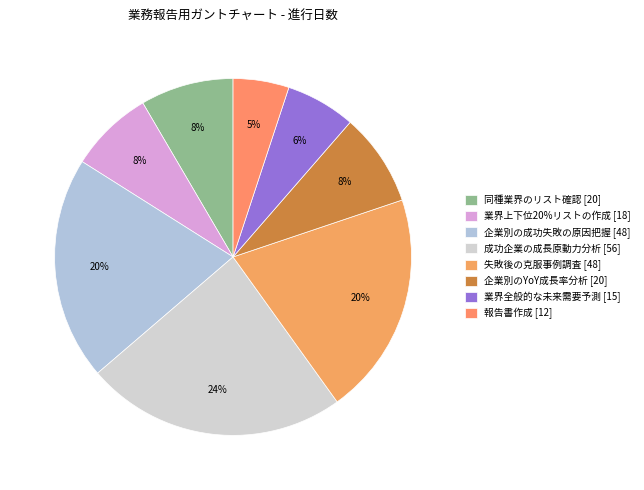

What is the largest slice in the pie chart?

成功企業の成長原動力分析 [56]